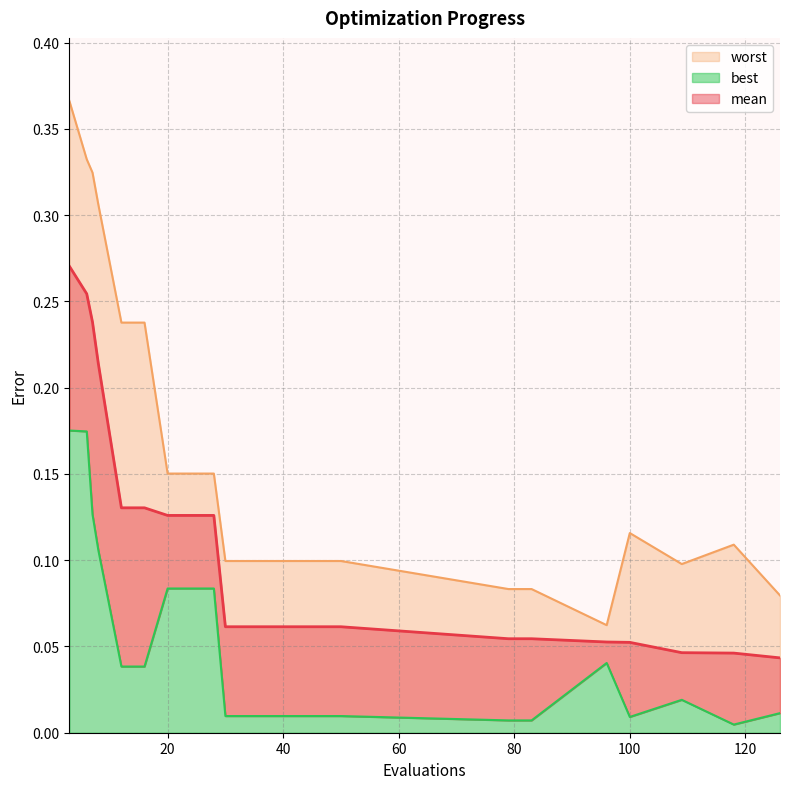

Reading left to right, extract all data points from this chart.

mean: 3=0.3	6=0.3	7=0.2	8=0.2	12=0.1	16=0.1	20=0.1	24=0.1	28=0.1	30=0.1	34=0.1	38=0.1	42=0.1	46=0.1	50=0.1	79=0.1	83=0.1	96=0.1	100=0.1	109=0.0	118=0.0	126=0.0
best: 3=0.2	6=0.2	7=0.1	8=0.1	12=0.0	16=0.0	20=0.1	24=0.1	28=0.1	30=0.0	34=0.0	38=0.0	42=0.0	46=0.0	50=0.0	79=0.0	83=0.0	96=0.0	100=0.0	109=0.0	118=0.0	126=0.0
worst: 3=0.4	6=0.3	7=0.3	8=0.3	12=0.2	16=0.2	20=0.2	24=0.2	28=0.2	30=0.1	34=0.1	38=0.1	42=0.1	46=0.1	50=0.1	79=0.1	83=0.1	96=0.1	100=0.1	109=0.1	118=0.1	126=0.1